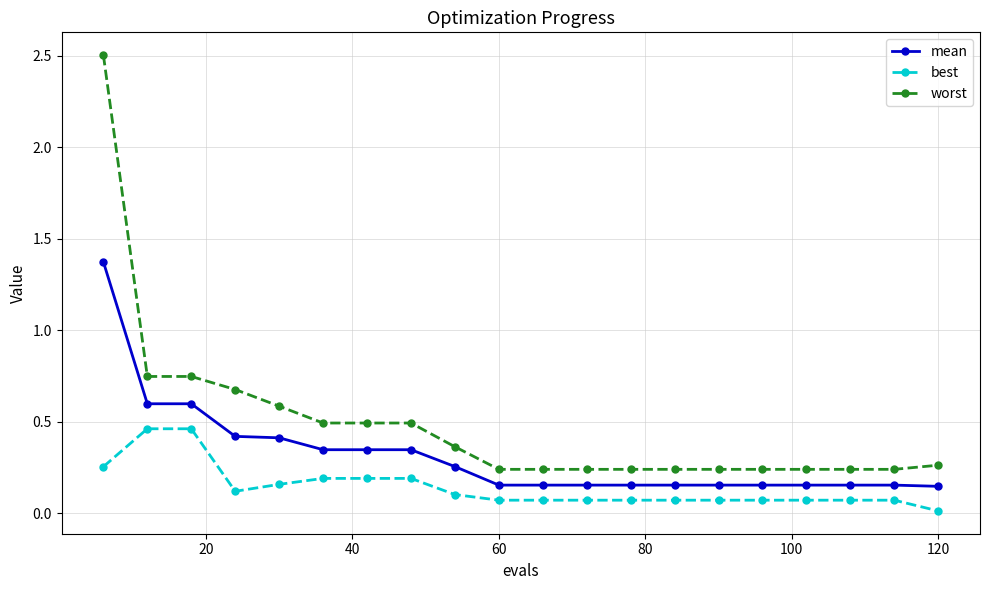

What is the greatest value displayed?

2.5